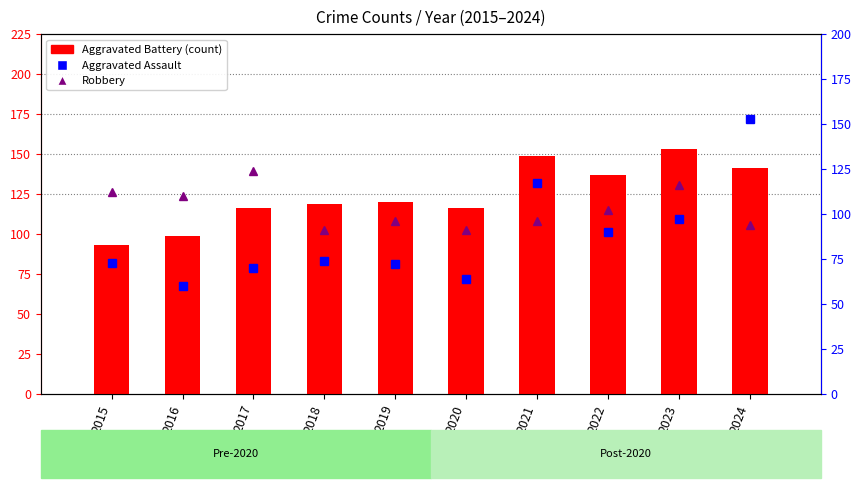

How many values in the Aggravated Battery series are below 120?

5